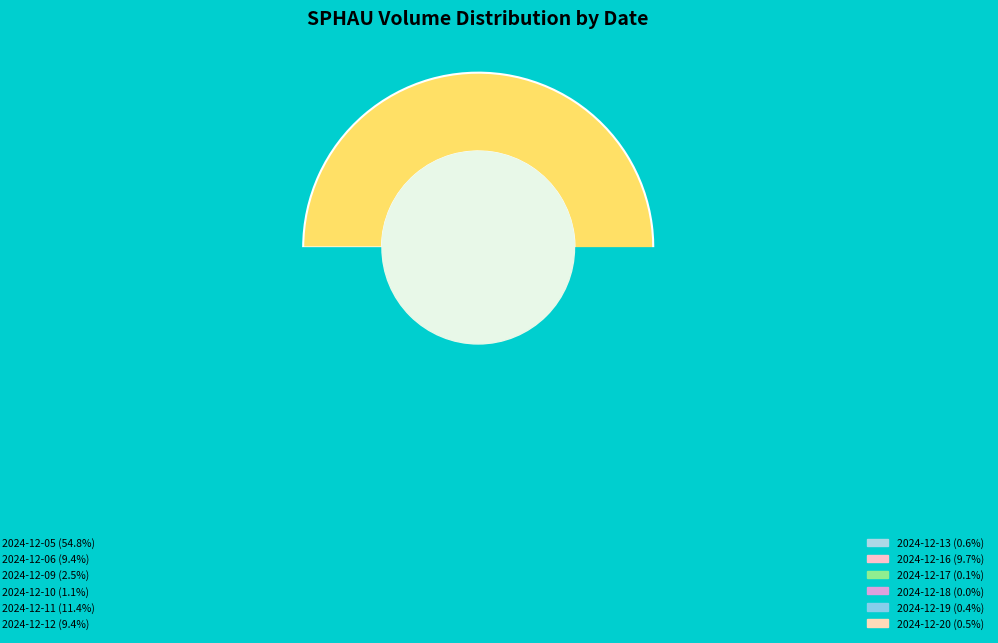

Rank the categories by value from lowest to highest.

2024-12-18, 2024-12-17, 2024-12-19, 2024-12-20, 2024-12-13, 2024-12-10, 2024-12-09, 2024-12-12, 2024-12-06, 2024-12-16, 2024-12-11, 2024-12-05